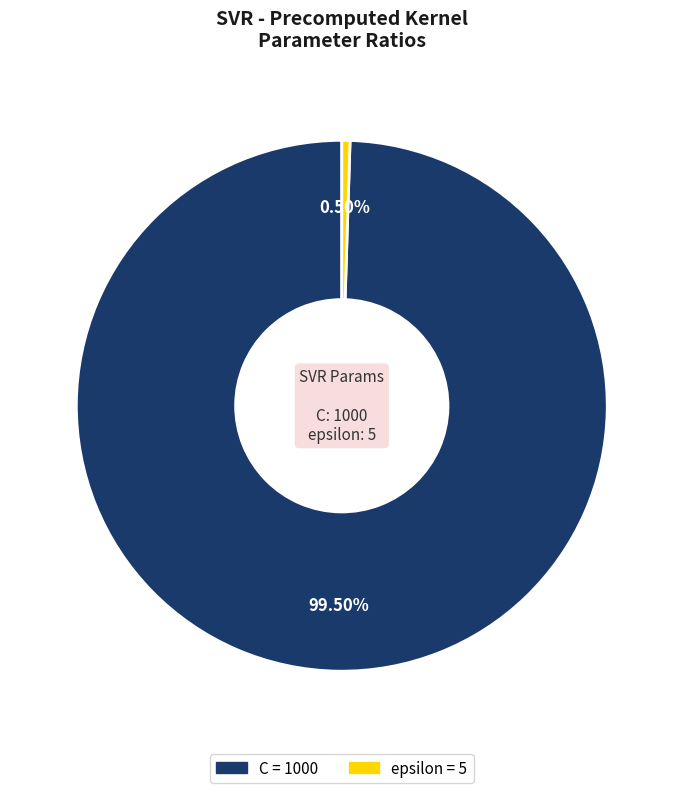

What is the ratio of the value at C to the value at epsilon?

200.0